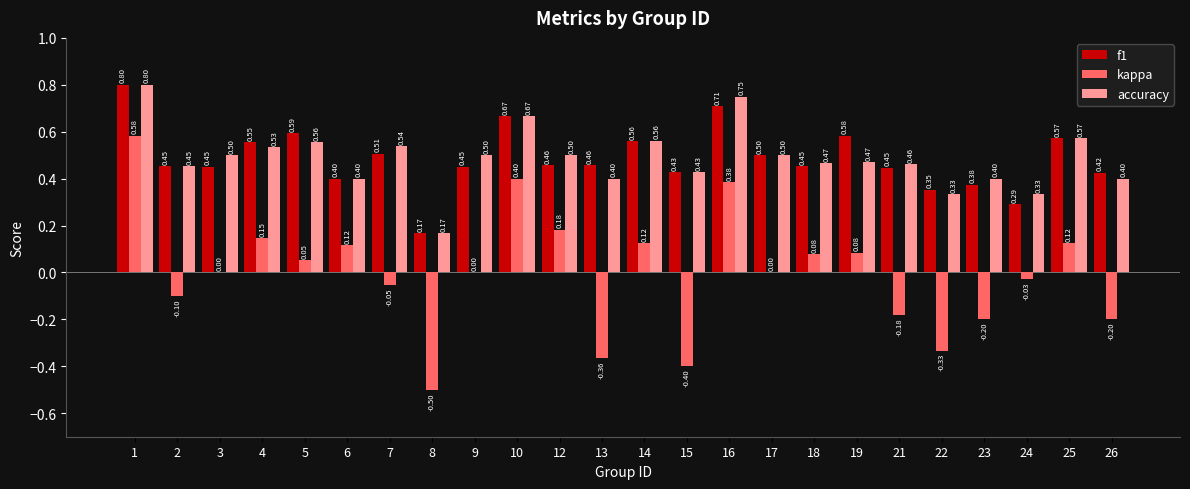

Between 22 and 26, which series saw the biggest shift?

kappa